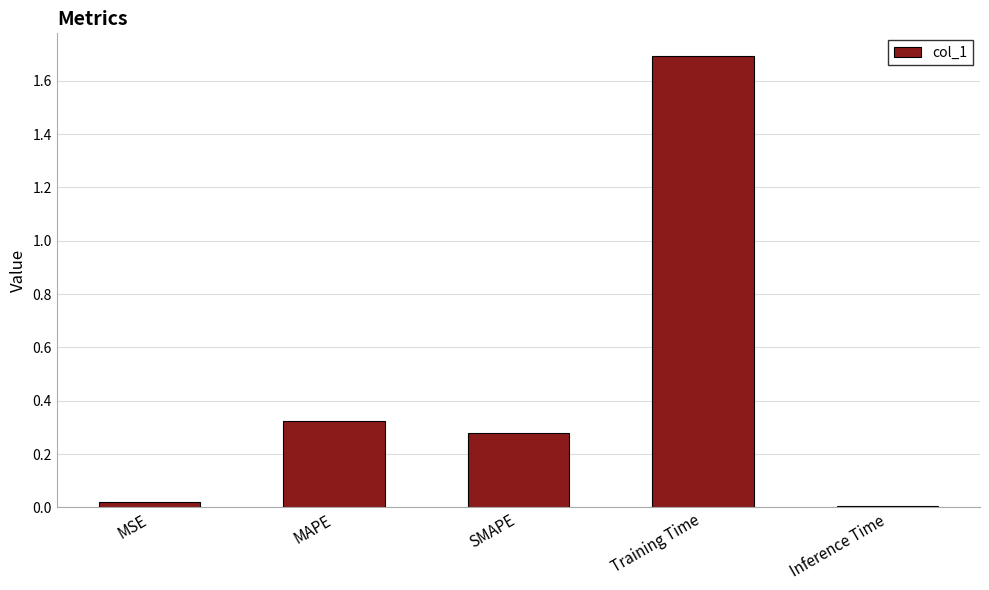

What is the sum of all values?

2.3